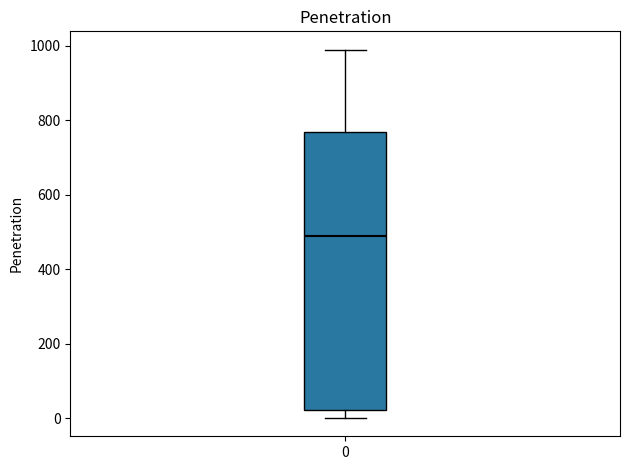

Transcribe this box plot: give where the median line is, the range the box spans, and where the two whiskers end, as read against the y-axis. The values are not printed on the chart, so give them approximately, as read against the axis.

median 480, box 20 to 760, whiskers 0 to 980